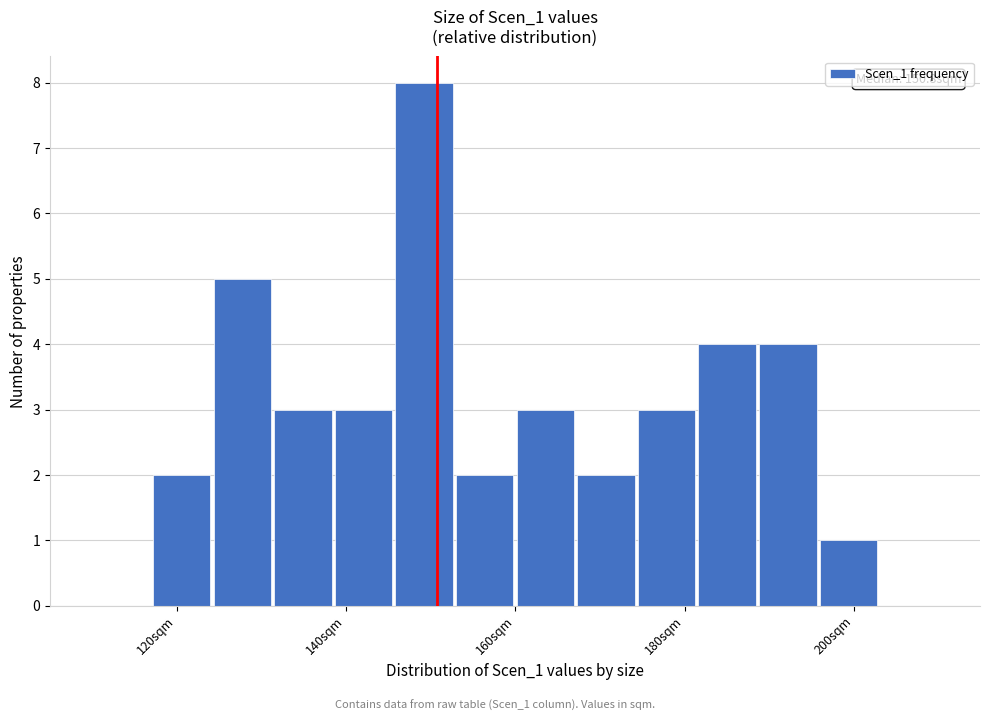

Read against the x-axis, roughly where is the centre of the tallest bar?

150